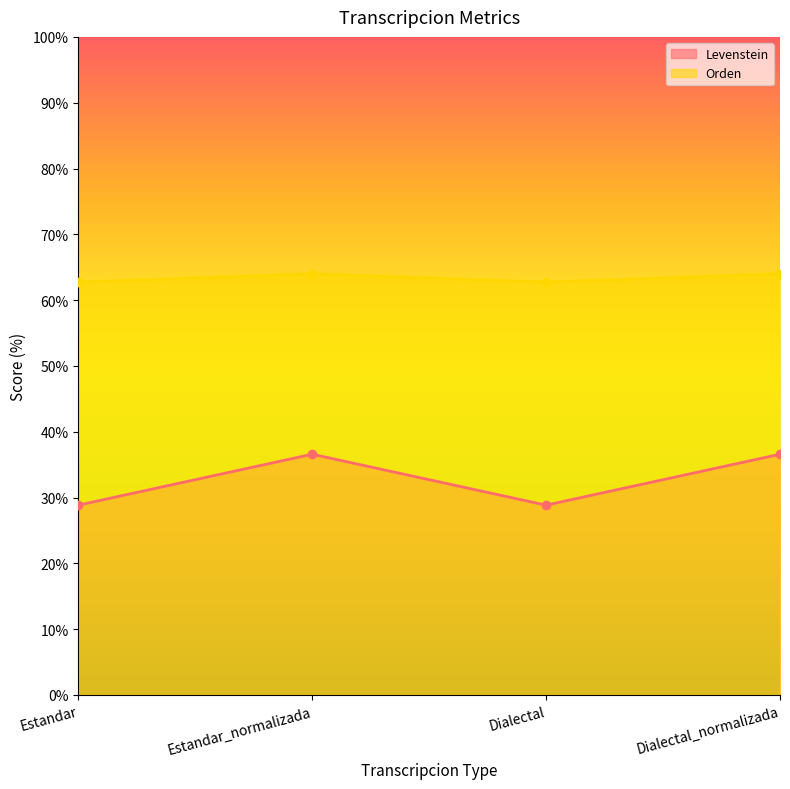

Which series has the largest range (max minus min)?

Levenstein